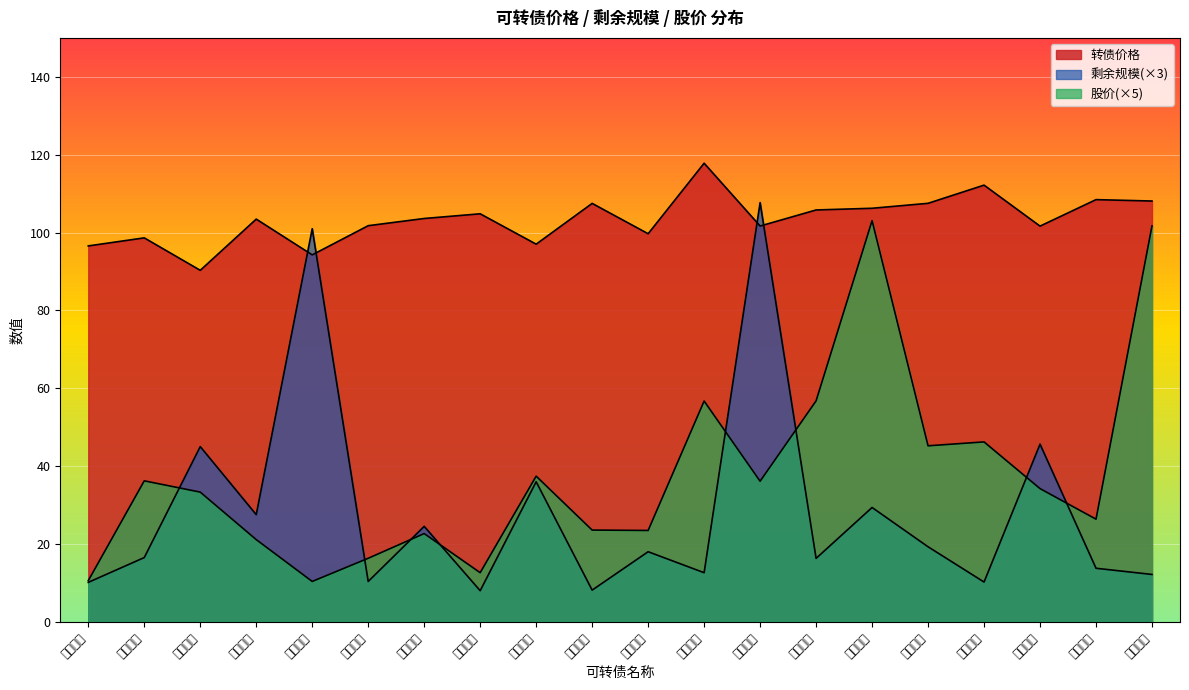

What are all the series names shown in the legend?

转债价格, 剩余规模, 股价